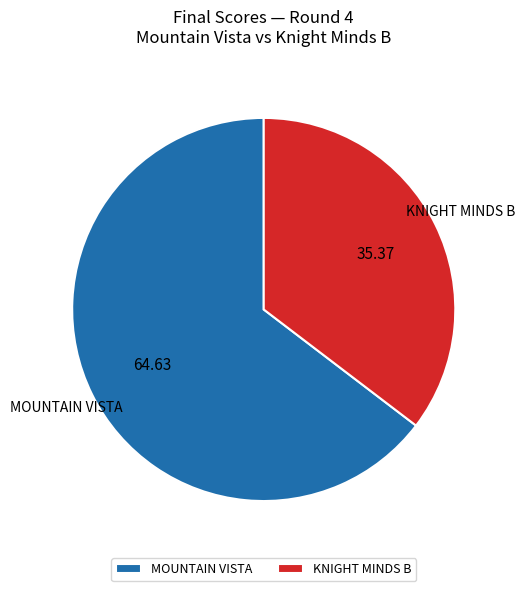

Do KNIGHT MINDS B and MOUNTAIN VISTA together represent more than half of the pie?

Yes